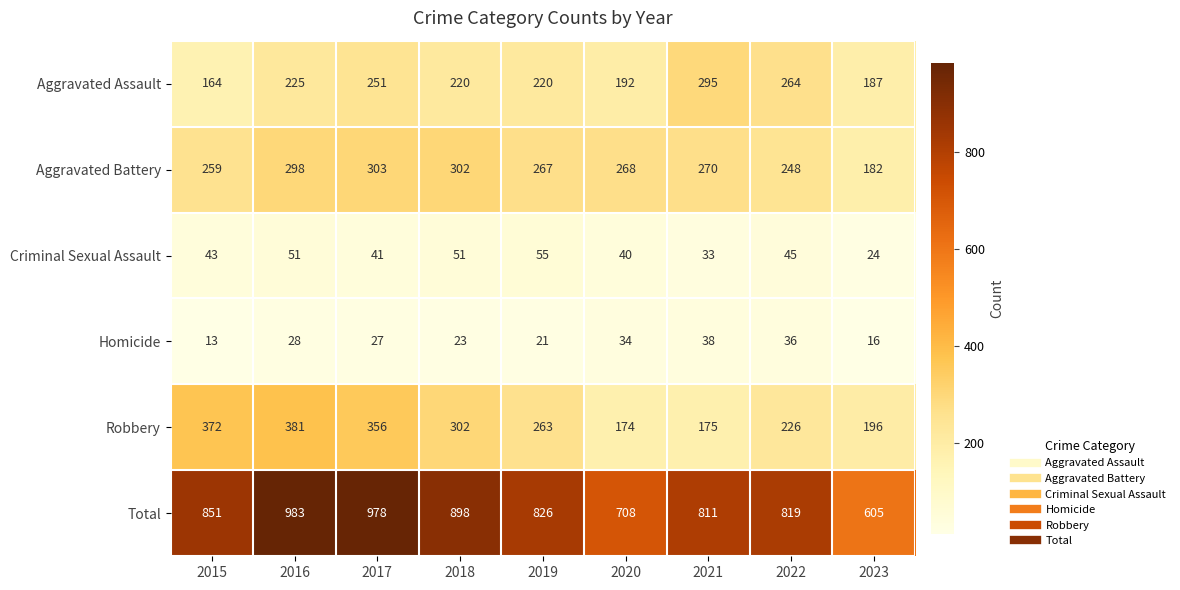

At 2015, list the series in order from smallest to largest.

Homicide, Criminal Sexual Assault, Aggravated Assault, Aggravated Battery, Robbery, Total